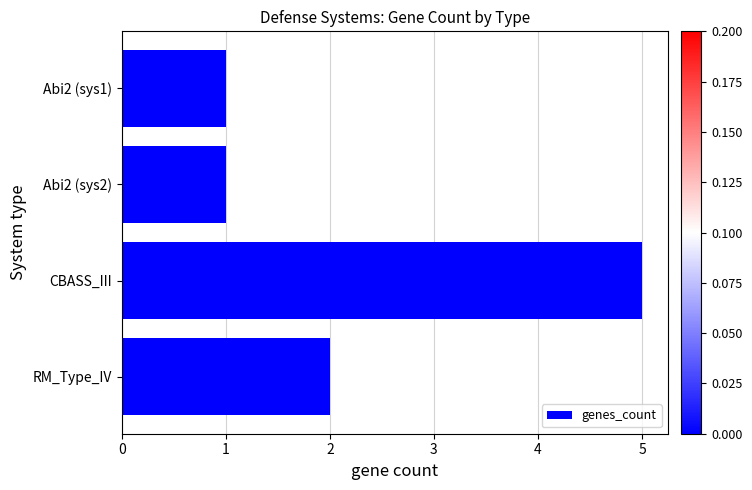

How many bars are there in total?

4